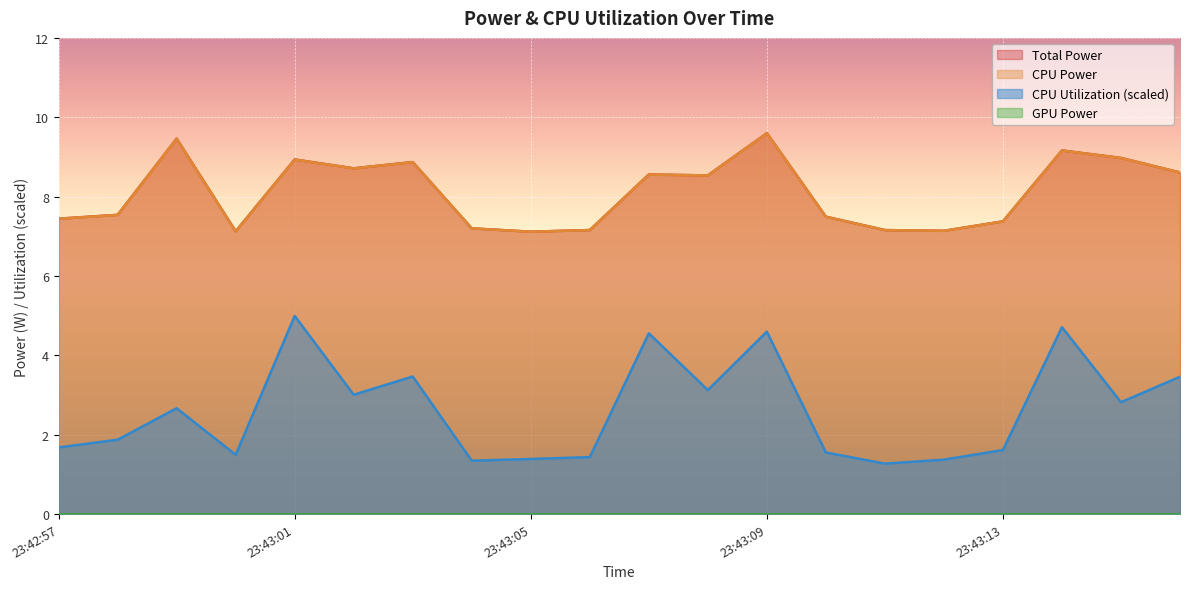

What is the spread (max minus min) of values at 23:43:03?

5.4